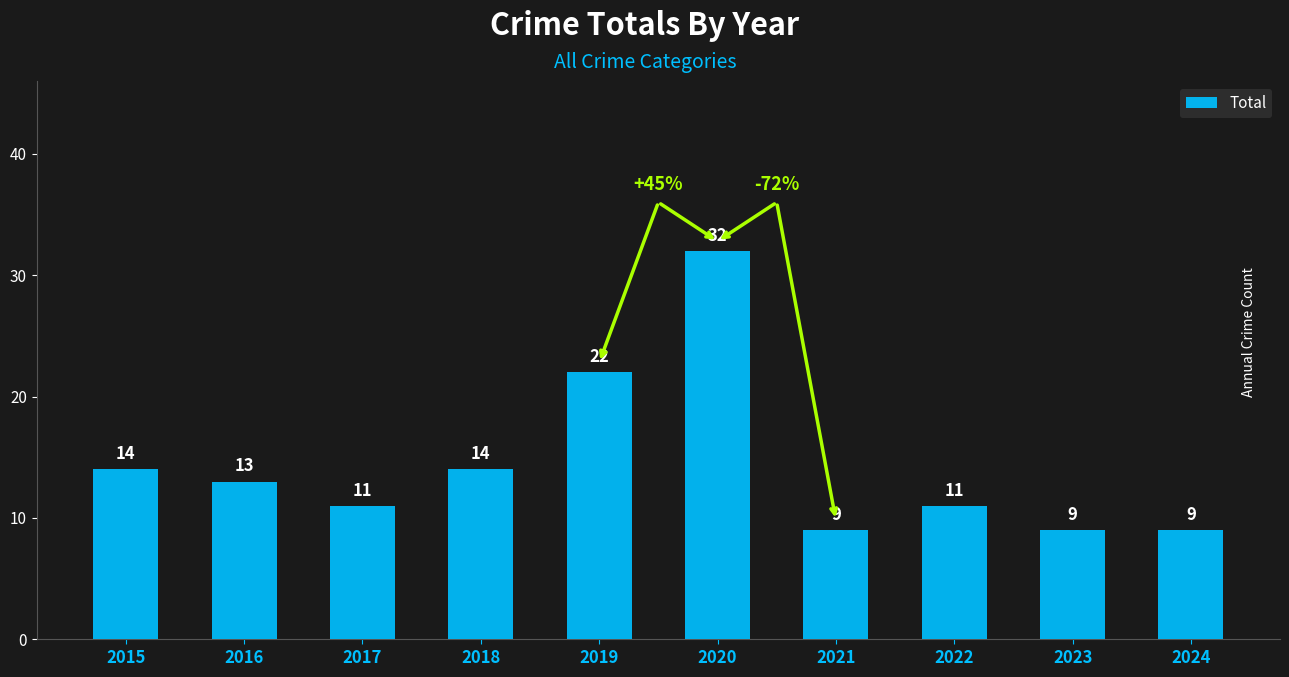

How many distinct data groups are displayed?

1